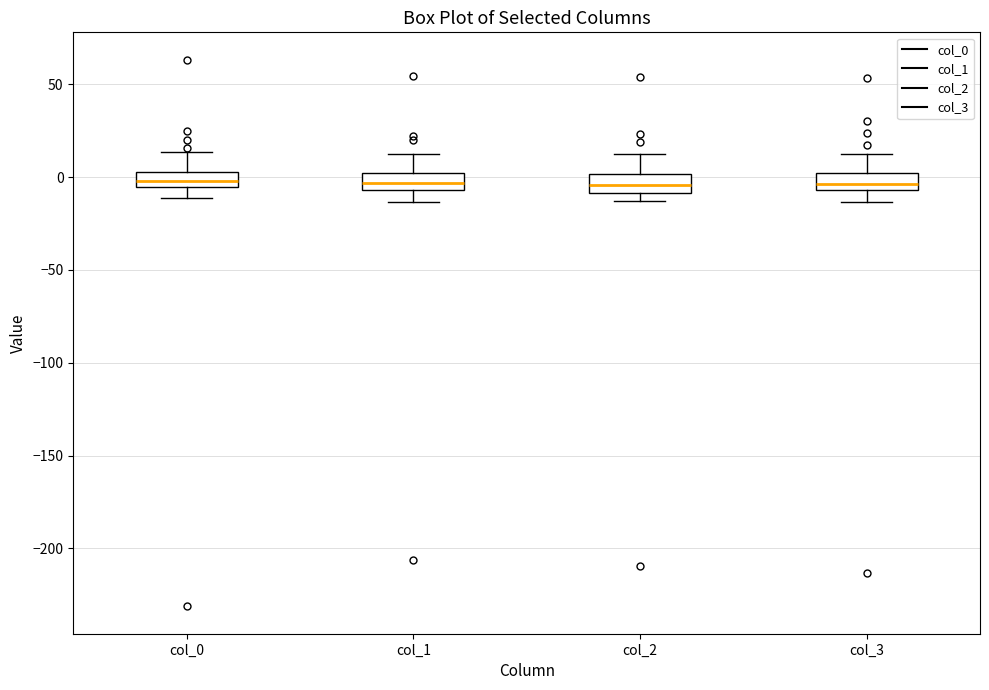

Reading left to right, read every box against the y-axis: the position of its median line, the range the box covers, and the ends of its whiskers. The values are not printed on the chart, so give them approximately, as read against the axis.

col_0: median 0, box -5 to 5, whiskers -10 to 15
col_1: median -5 (inside the box), box -5 to 0, whiskers -15 to 15
col_2: median -5, box -10 to 0, whiskers -15 to 10
col_3: median -5 (inside the box), box -5 to 0, whiskers -15 to 15